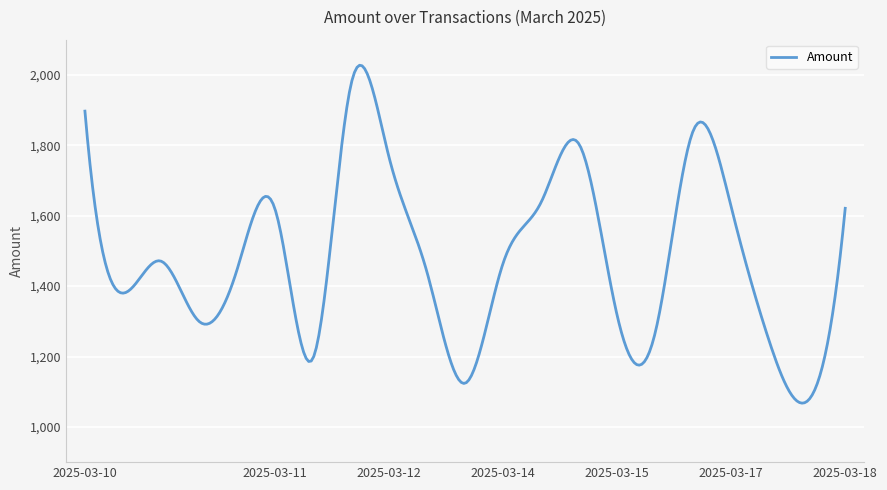

What is the difference between the maximum and minimum values?

959.8